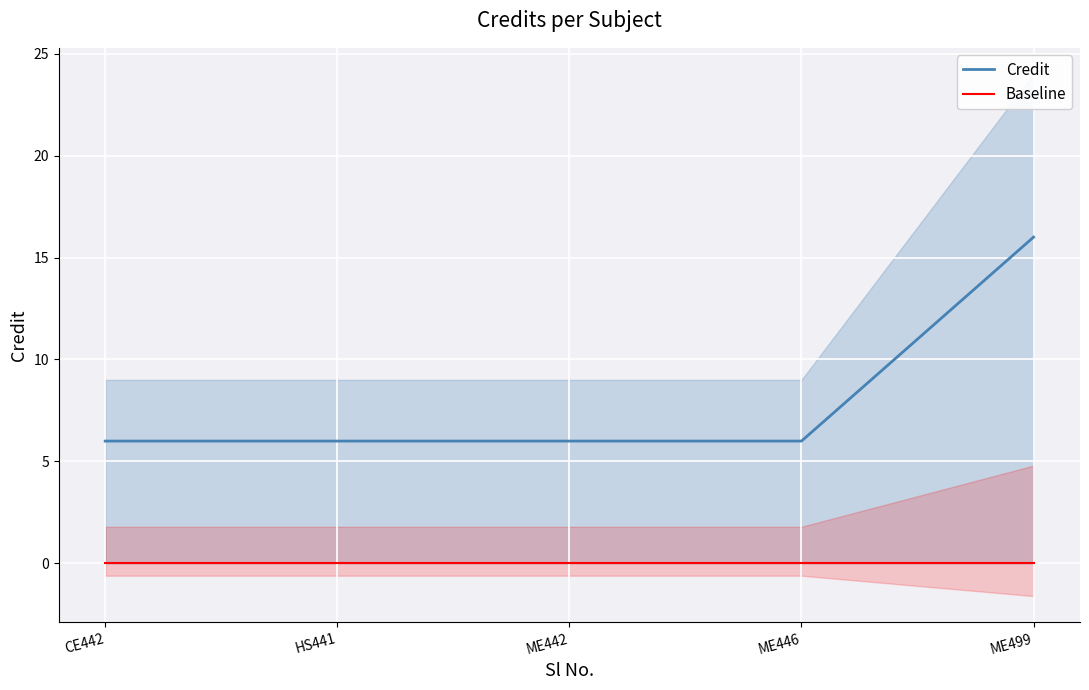

Reading left to right, transcribe all the data shown in this chart.

Credit: CE442=6	HS441=6	ME442=6	ME446=6	ME499=16
Baseline: CE442=0	HS441=0	ME442=0	ME446=0	ME499=0